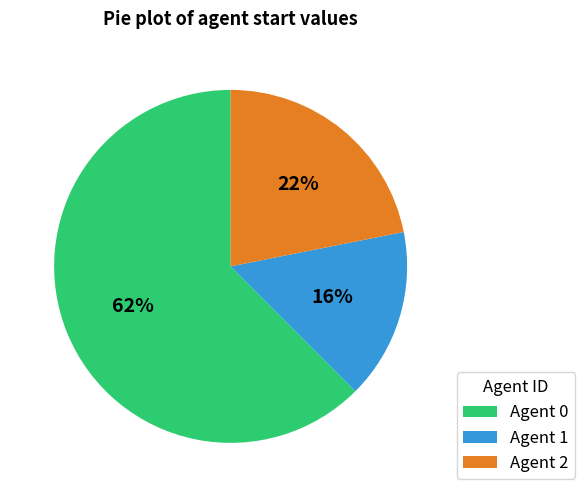

Is it true that Agent 1 is 28% of the pie?

False